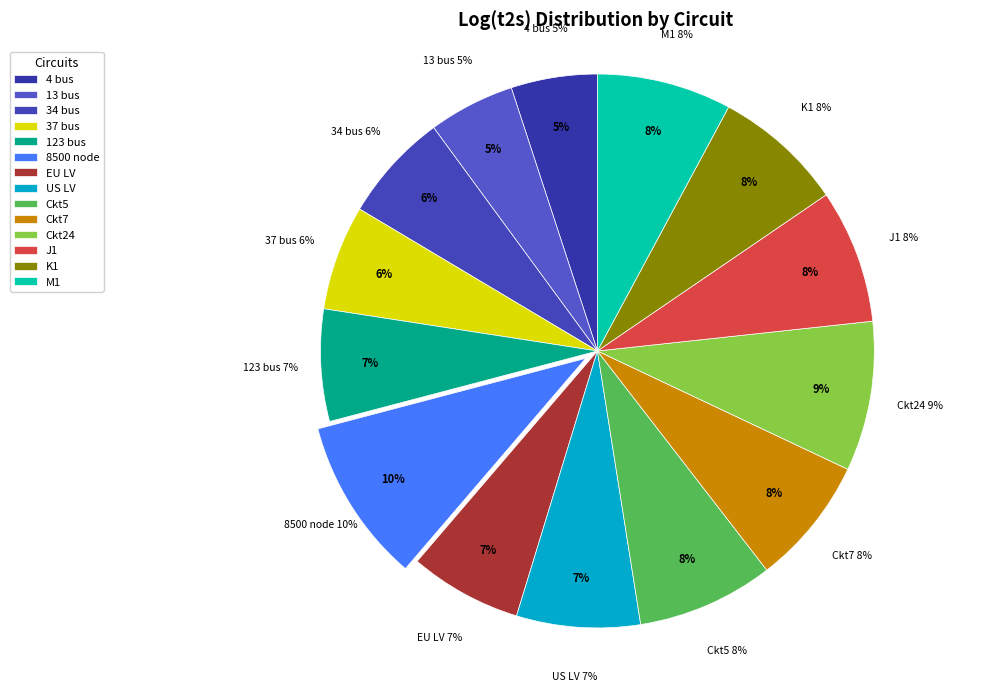

To the nearest percent, what is the difference between the largest and smallest slice percentages?

5%